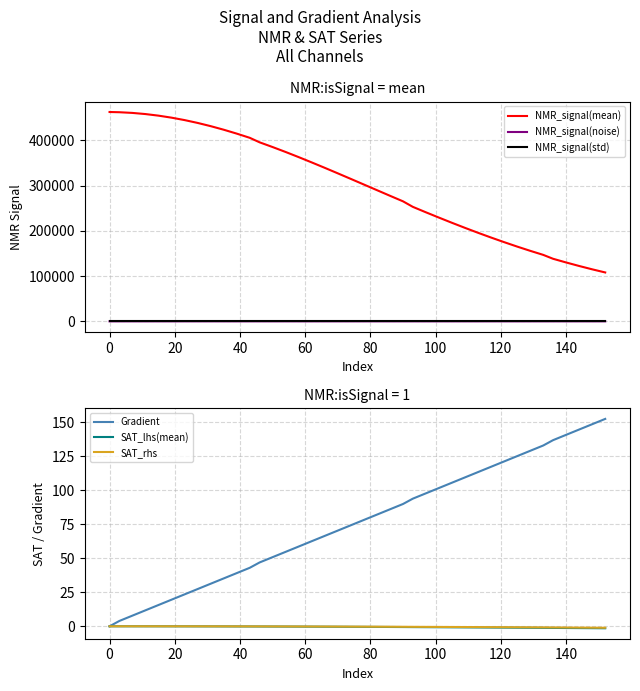

True or false: NMR_signal(noise) and NMR_signal(mean) cross at least once.

False